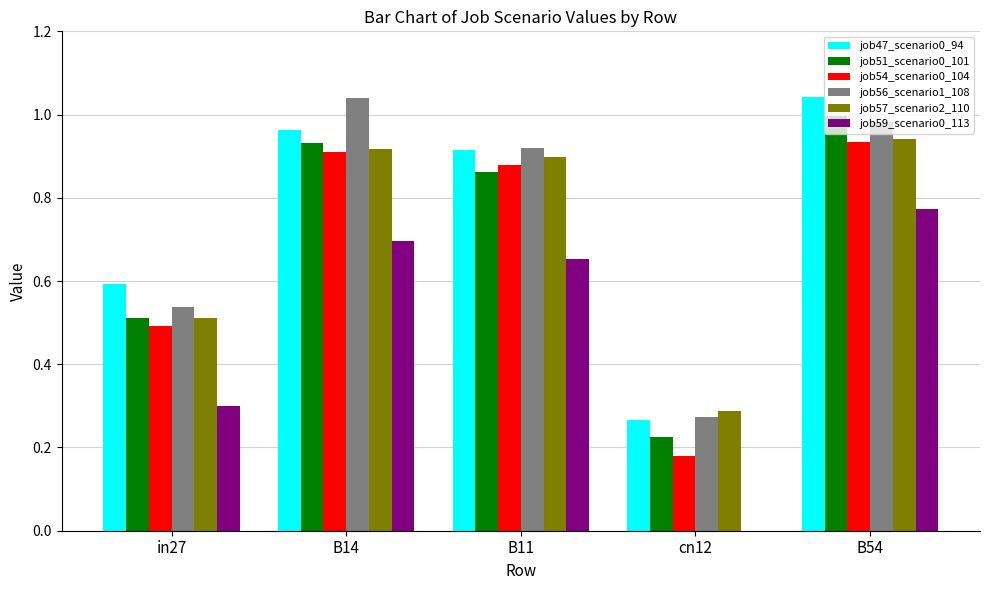

Between B14 and B54, which series saw the biggest shift?

job47_scenario0_94